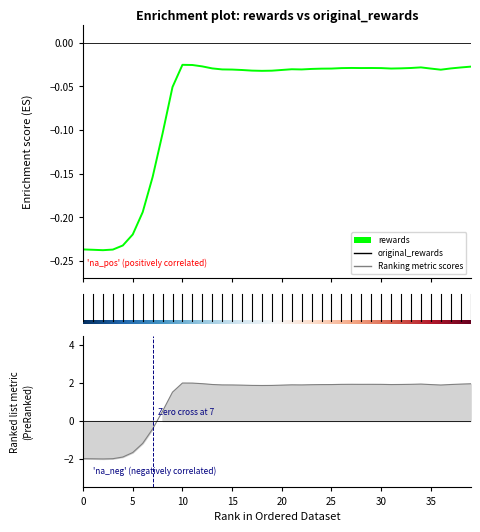

List the series in order of their peak value, highest first.

rewards, original_rewards